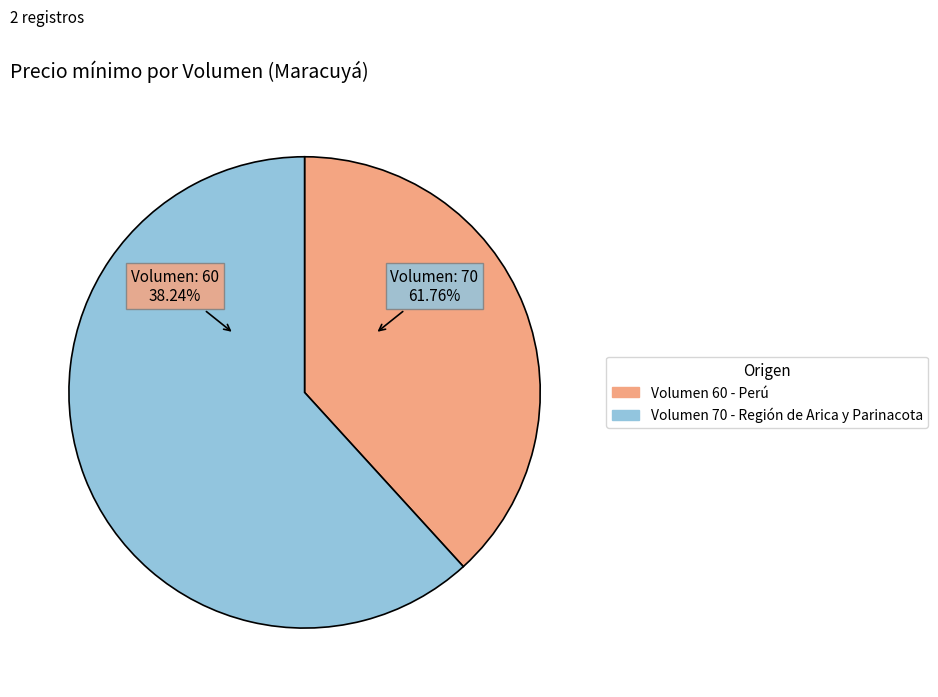

To the nearest percent, what portion does 70 represent?

62%